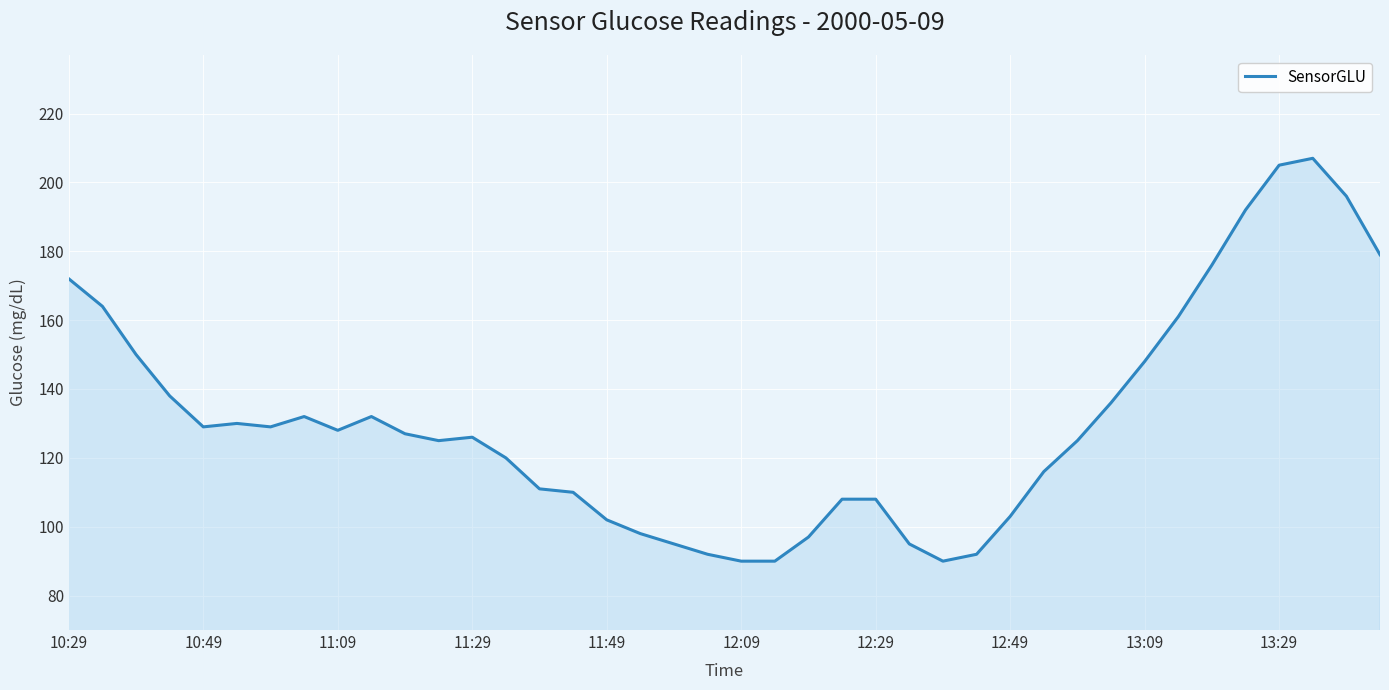

Reading left to right, transcribe all the data shown in this chart.

172	164	150	138	129	130	129	132	128	132	127	125	126	120	111	110	102	98	95	92	90	90	97	108	108	95	90	92	103	116	125	136	148	161	176	192	205	207	196	179